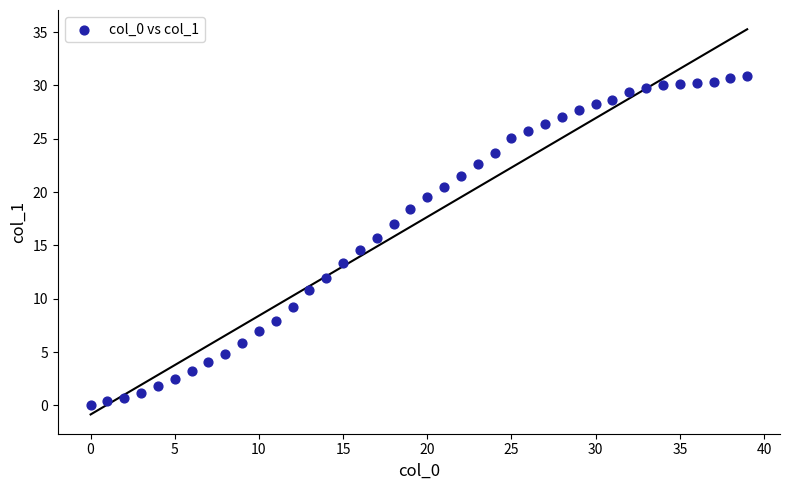

What is the range of Y values (max minus min)?

30.9